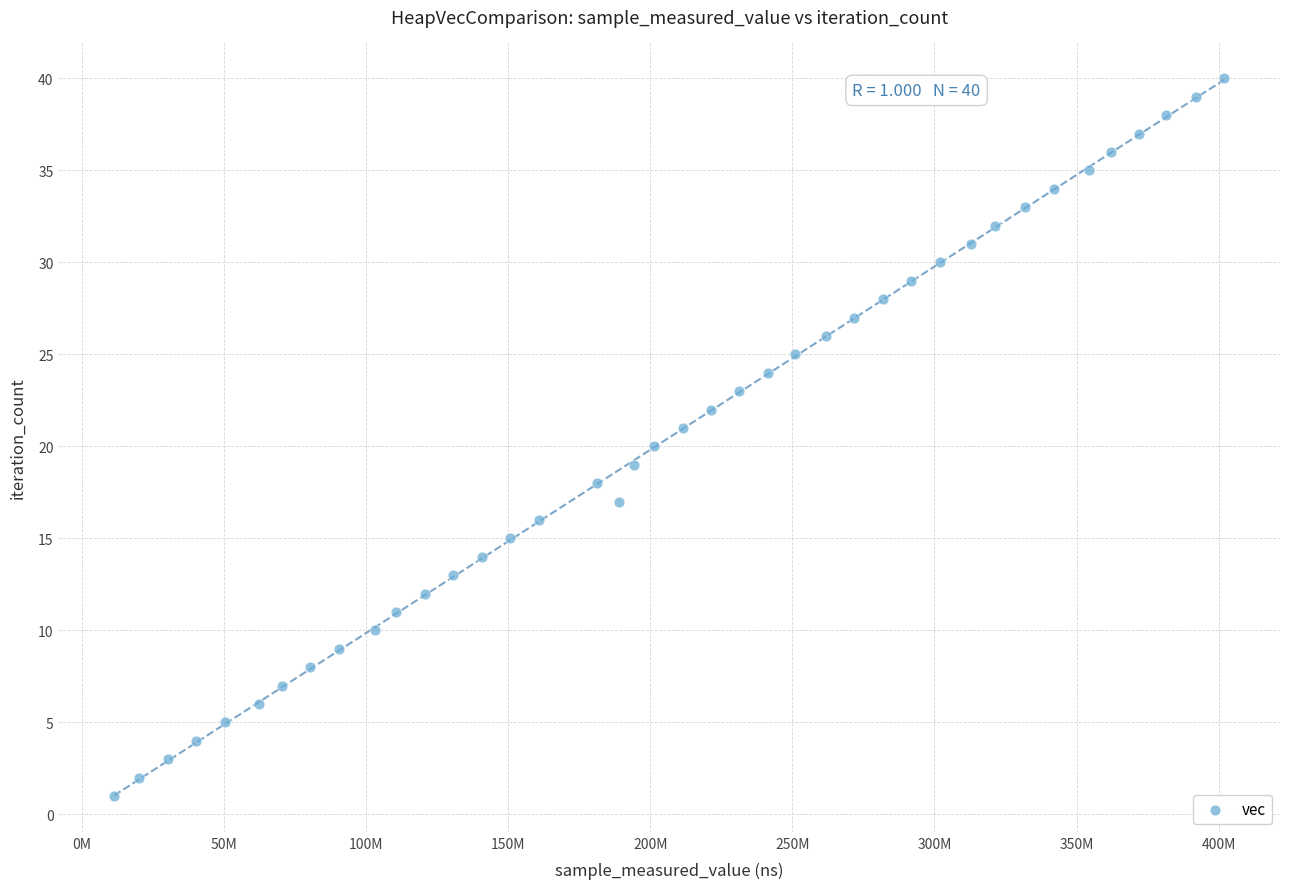

What is the range of X values (max minus min)?

390617145